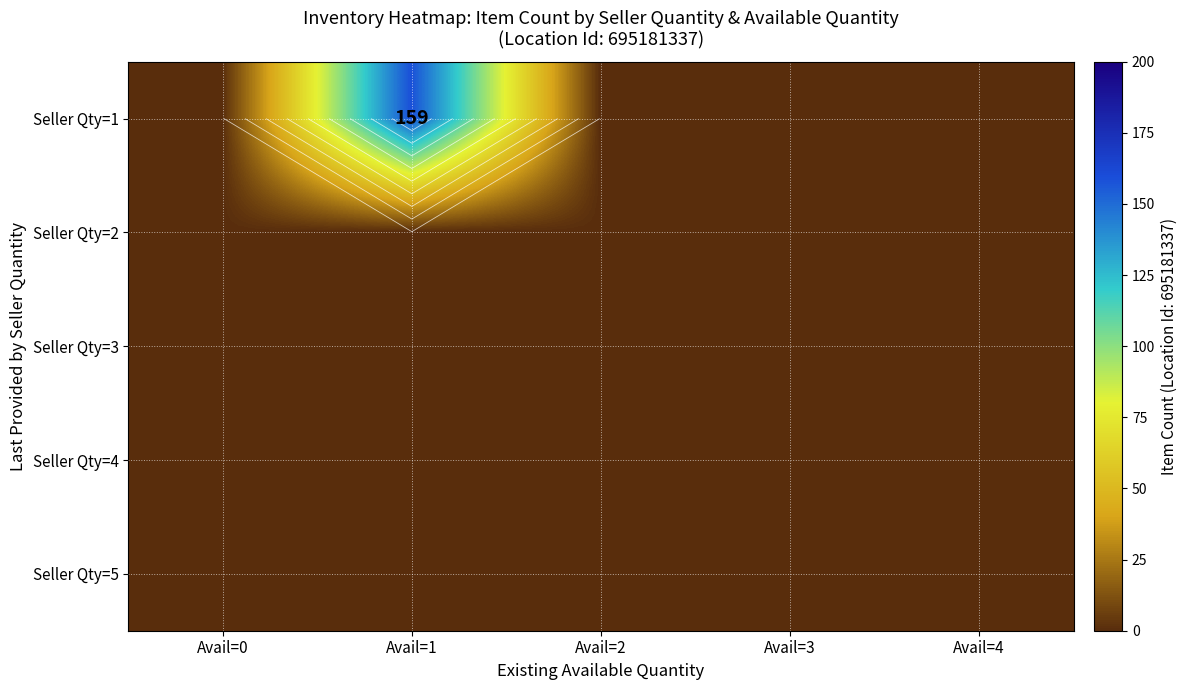

Rank the series by their maximum value, from highest to lowest.

Seller Qty=1, Seller Qty=2, Seller Qty=3, Seller Qty=4, Seller Qty=5